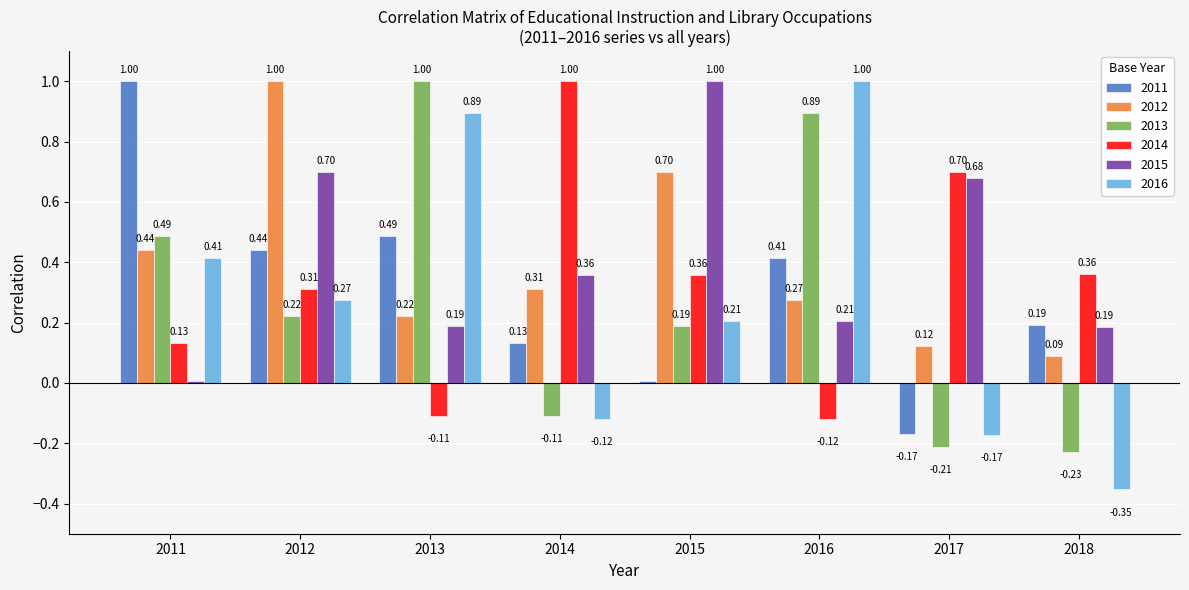

Is the value of 2012 at 2014 greater than the value of 2011 at 2017?

Yes